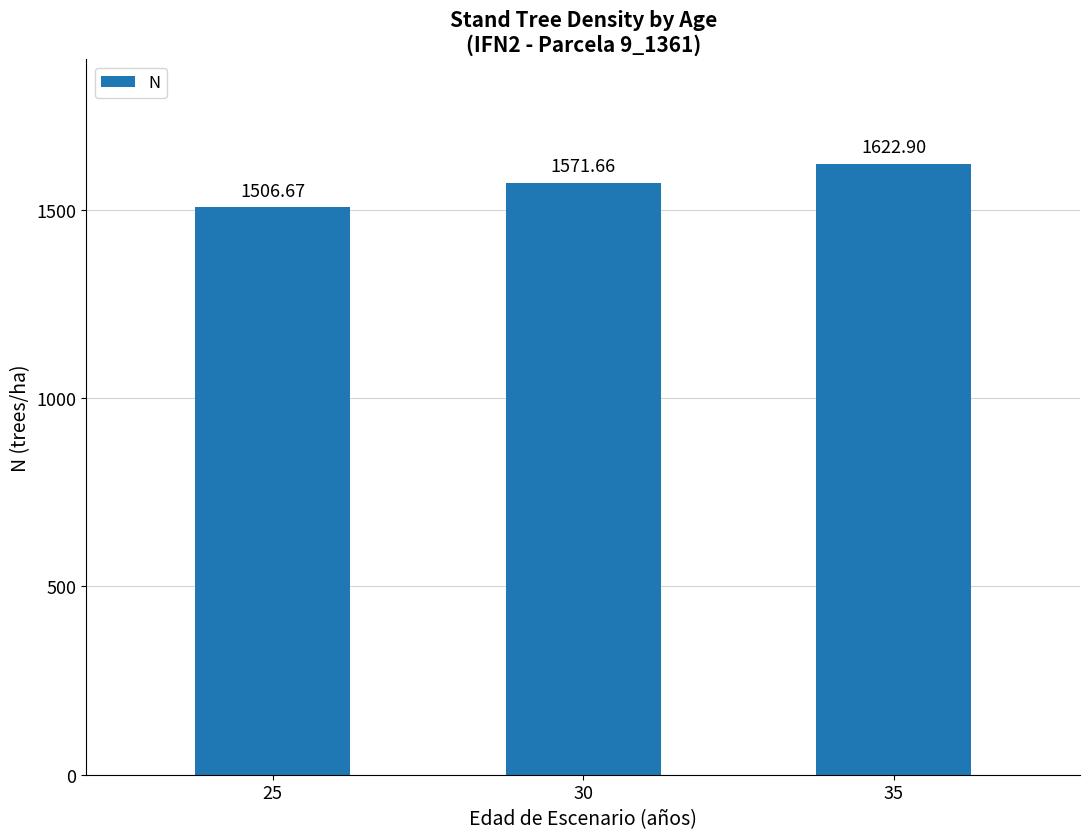

Is it true that the value at 30 is 1571.7?

True